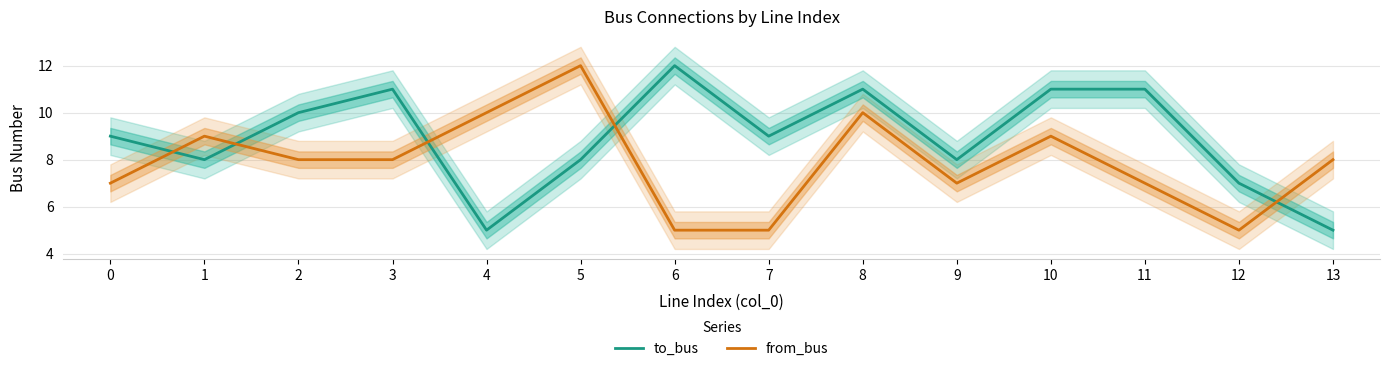

What is the difference between the maximum and minimum values in the to_bus series?

7